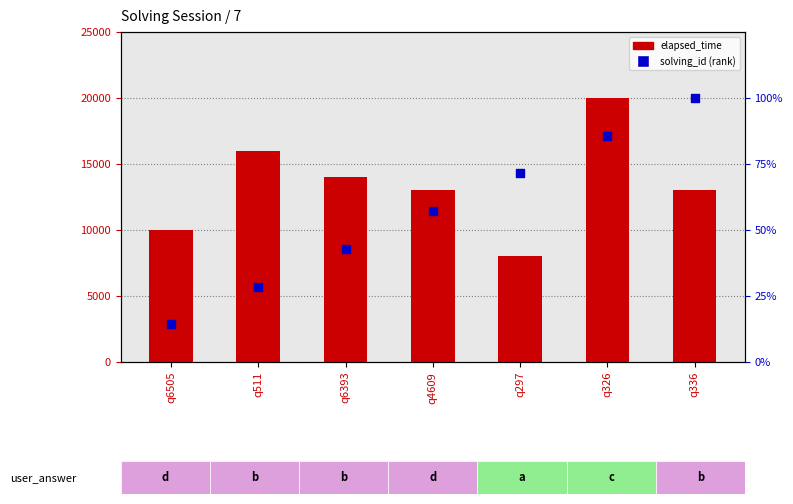

Which series has the widest spread of Y values?

elapsed_time